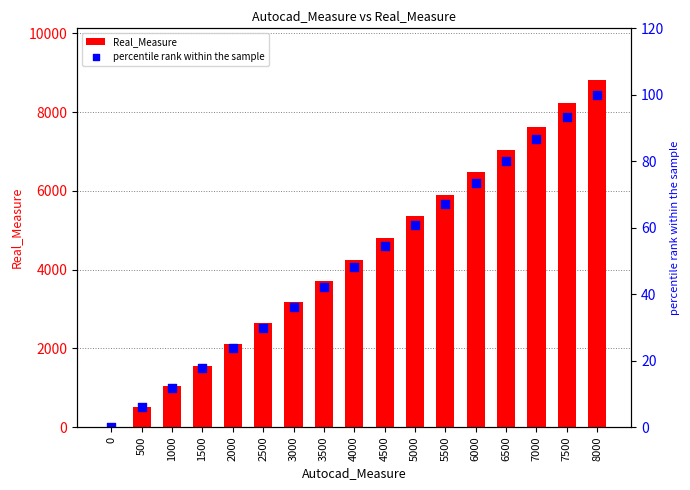

Is the value of percentile rank within the sample at 3000 greater than the value of Real_Measure at 4500?

No